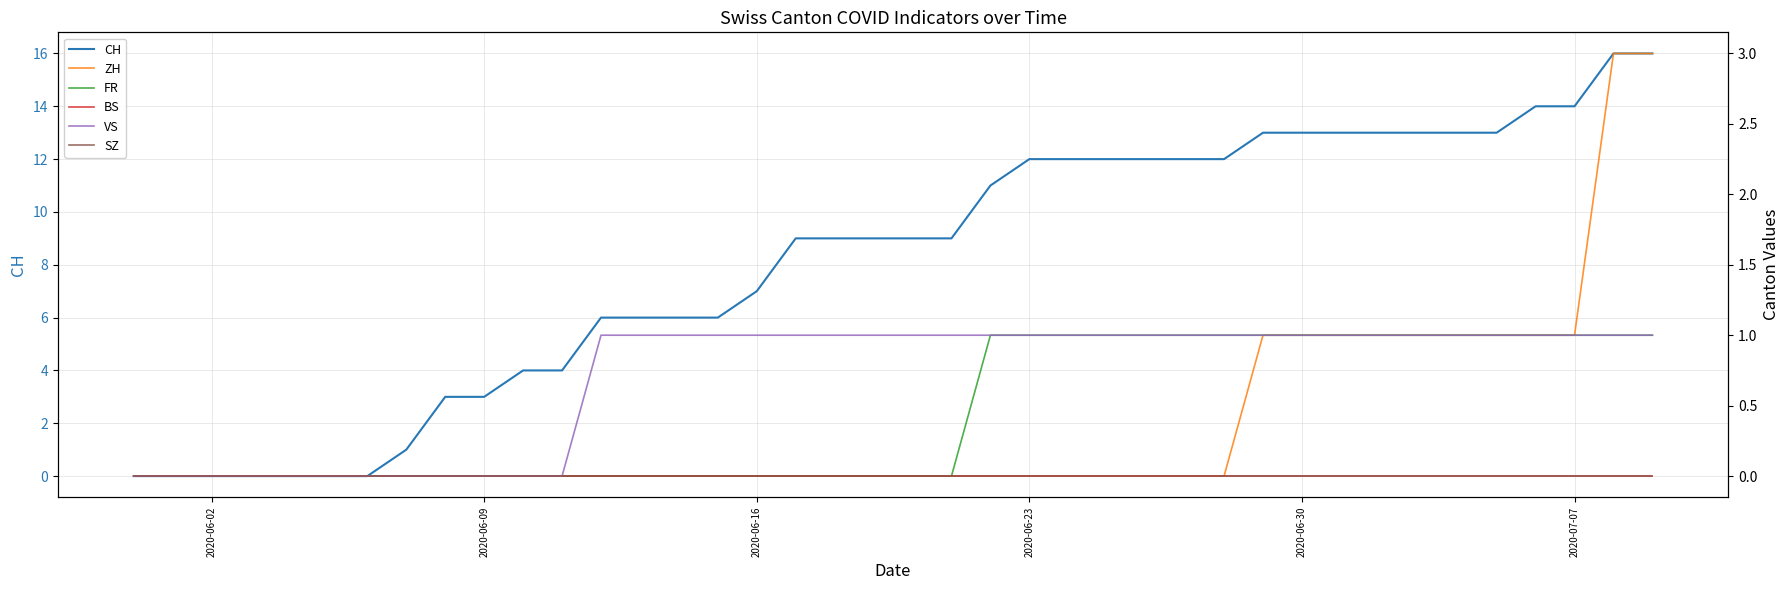

Where is VS nearest to the value 0?

2020-06-02